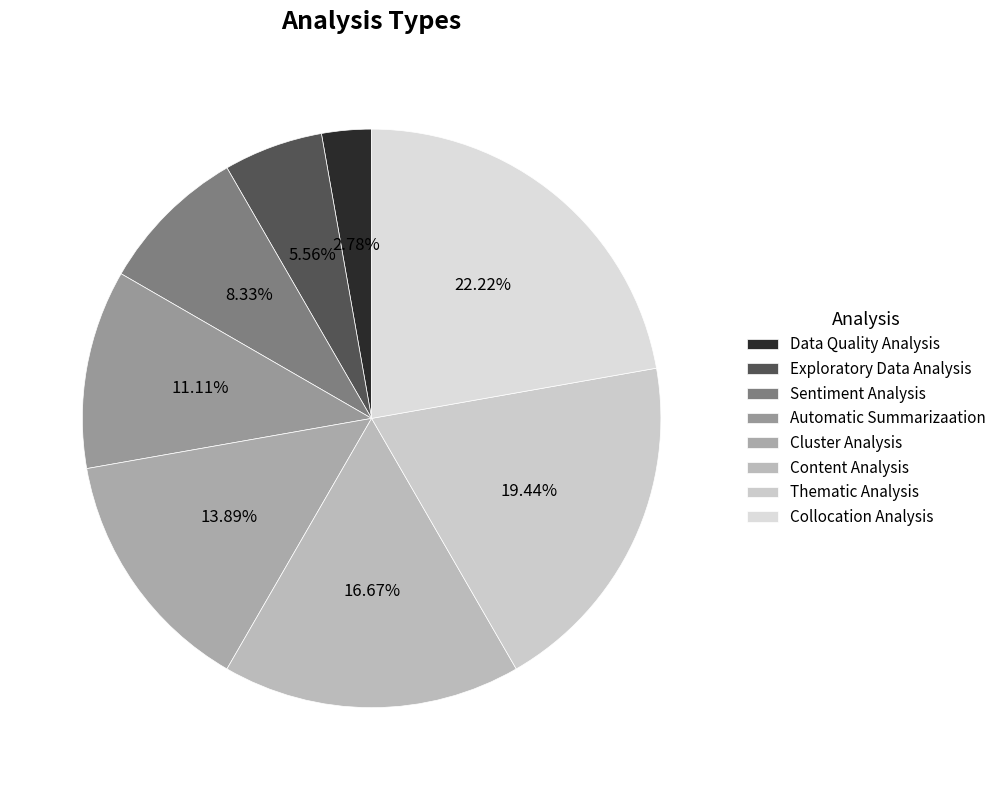

How many segments does this pie chart have?

8